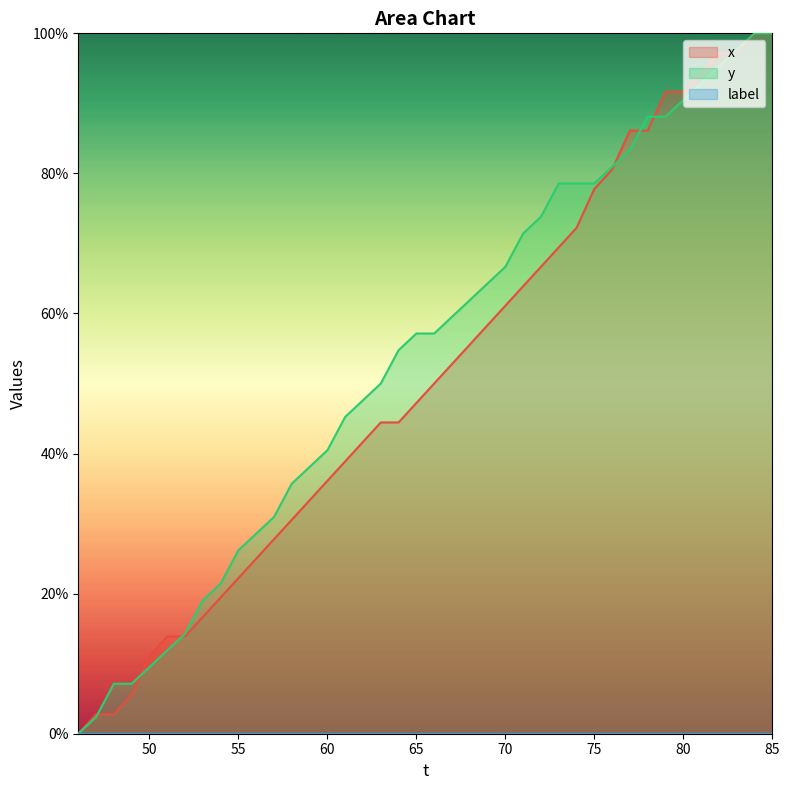

What is the difference between the maximum and minimum values in the y series?

100.0